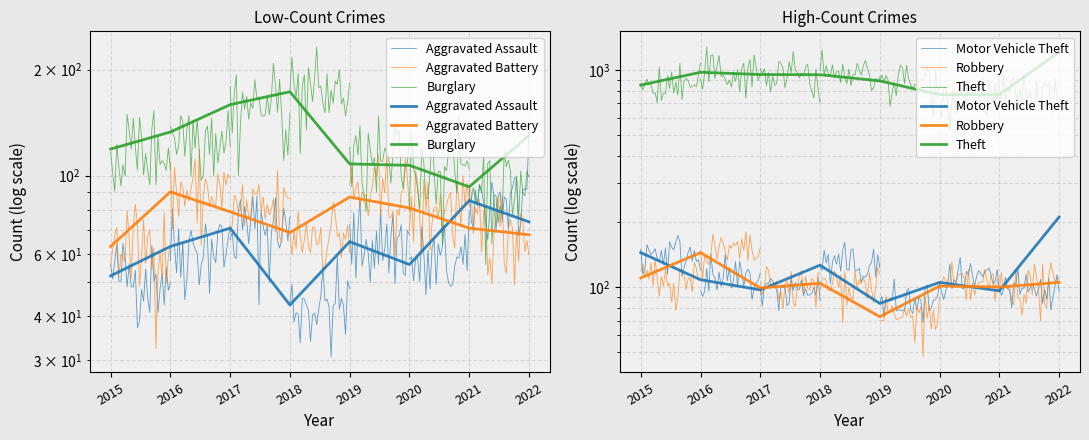

At which category does Robbery reach its first local peak?

2016